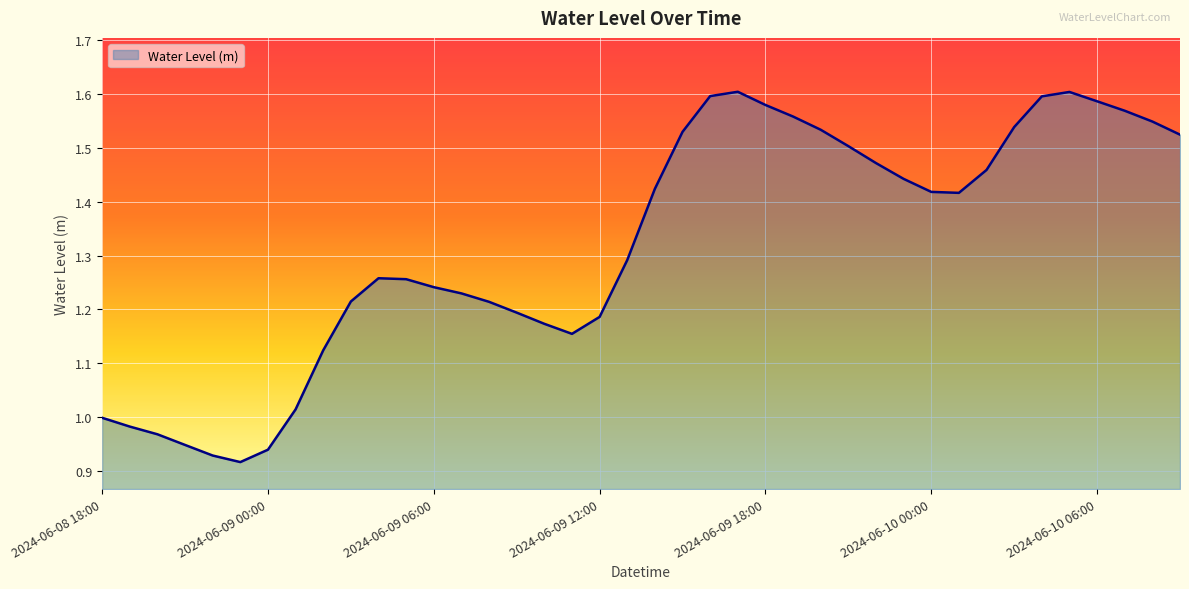

Reading left to right, list all the values displayed in this chart.

2024-06-08 18:00=1.0	2024-06-08 19:00=1.0	2024-06-08 20:00=1.0	2024-06-08 21:00=0.9	2024-06-08 22:00=0.9	2024-06-08 23:00=0.9	2024-06-09 00:00=0.9	2024-06-09 01:00=1.0	2024-06-09 02:00=1.1	2024-06-09 03:00=1.2	2024-06-09 04:00=1.3	2024-06-09 05:00=1.3	2024-06-09 06:00=1.2	2024-06-09 07:00=1.2	2024-06-09 08:00=1.2	2024-06-09 09:00=1.2	2024-06-09 10:00=1.2	2024-06-09 11:00=1.2	2024-06-09 12:00=1.2	2024-06-09 13:00=1.3	2024-06-09 14:00=1.4	2024-06-09 15:00=1.5	2024-06-09 16:00=1.6	2024-06-09 17:00=1.6	2024-06-09 18:00=1.6	2024-06-09 19:00=1.6	2024-06-09 20:00=1.5	2024-06-09 21:00=1.5	2024-06-09 22:00=1.5	2024-06-09 23:00=1.4	2024-06-10 00:00=1.4	2024-06-10 01:00=1.4	2024-06-10 02:00=1.5	2024-06-10 03:00=1.5	2024-06-10 04:00=1.6	2024-06-10 05:00=1.6	2024-06-10 06:00=1.6	2024-06-10 07:00=1.6	2024-06-10 08:00=1.5	2024-06-10 09:00=1.5